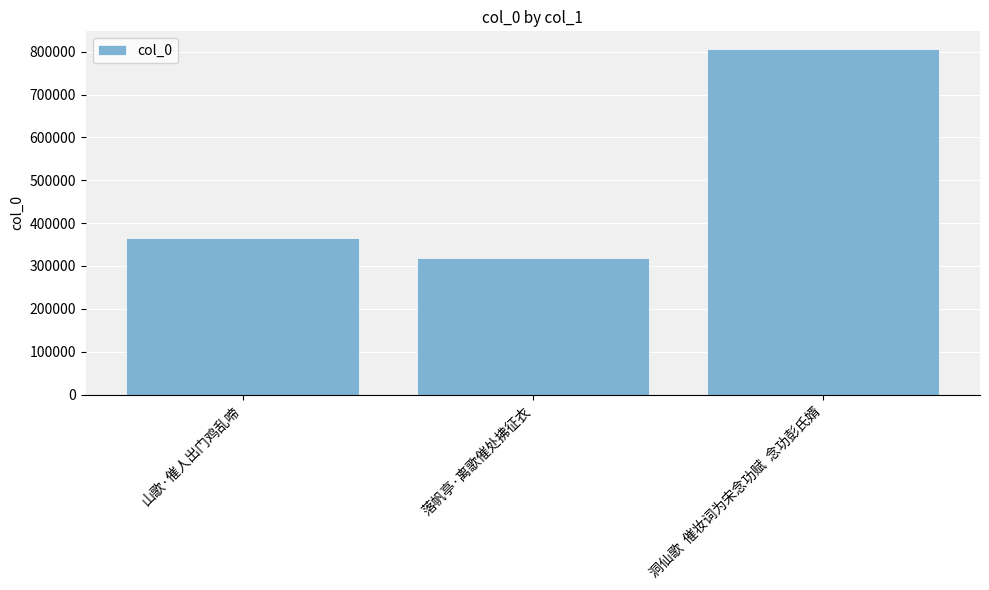

Reading right to left, transcribe all the data shown in this chart.

洞仙歌  催妆词为宋念功赋  念功彭氏婿=807191	落帆亭·离歌催处拂征衣=319274	山歌·催人出门鸡乱啼=365585